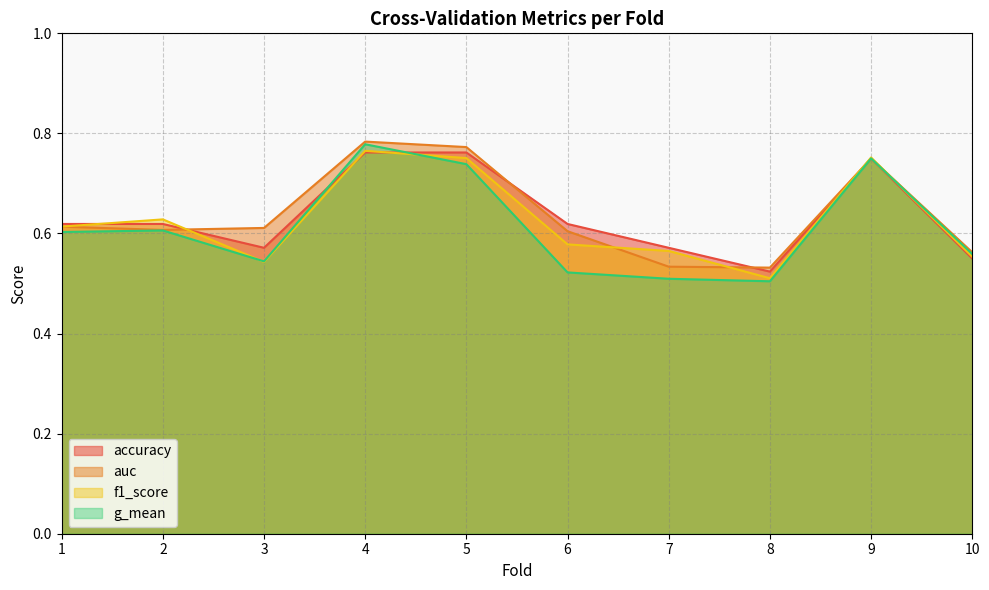

Is it true that f1_score equals 0.2 at 2?

False